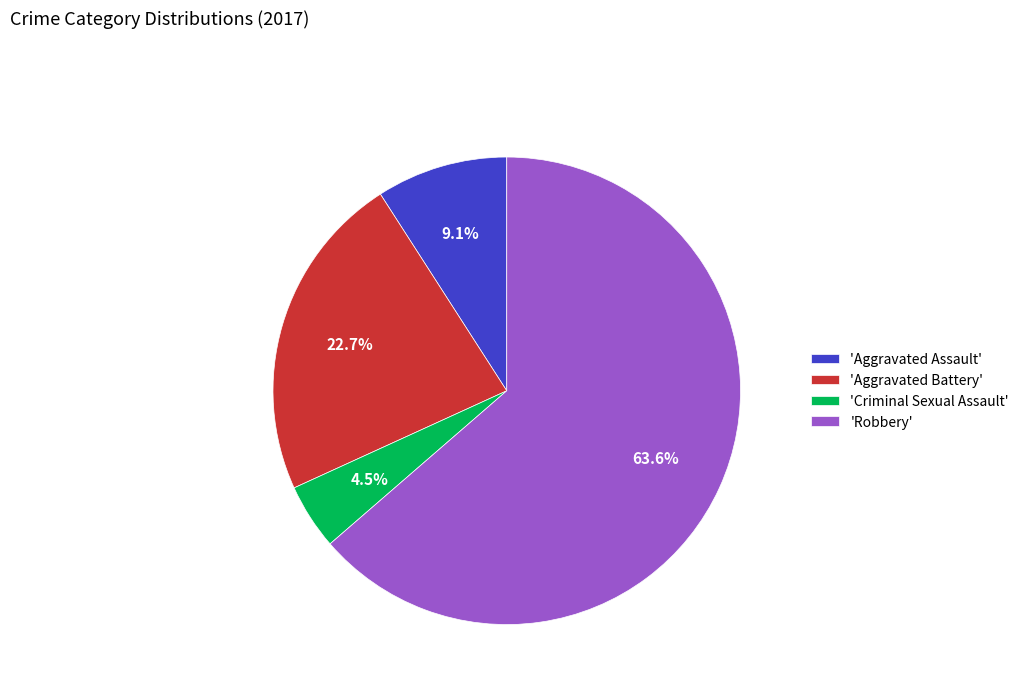

Rank the categories by value from highest to lowest.

'Robbery', 'Aggravated Battery', 'Aggravated Assault', 'Criminal Sexual Assault'